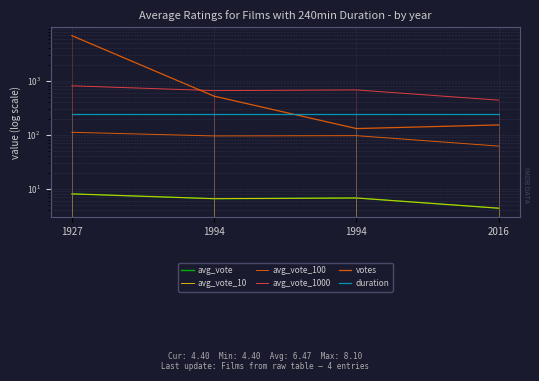

At which category does avg_vote_1000 reach its first local peak?

1994